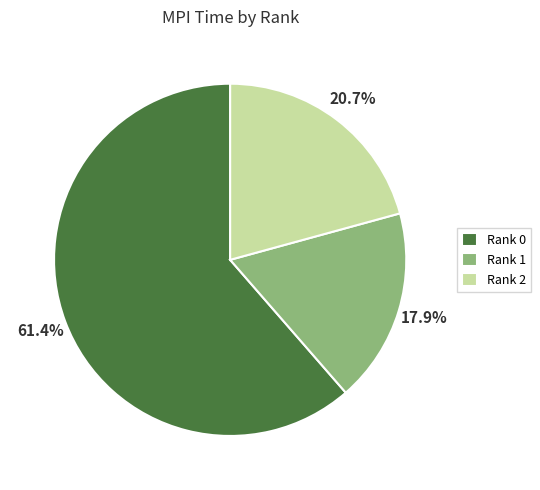

Between Rank 1 and Rank 0, which is larger?

Rank 0